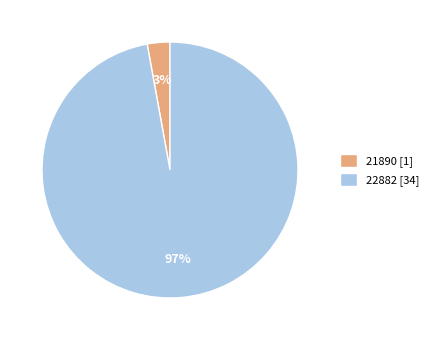

What is the majority slice?

22882